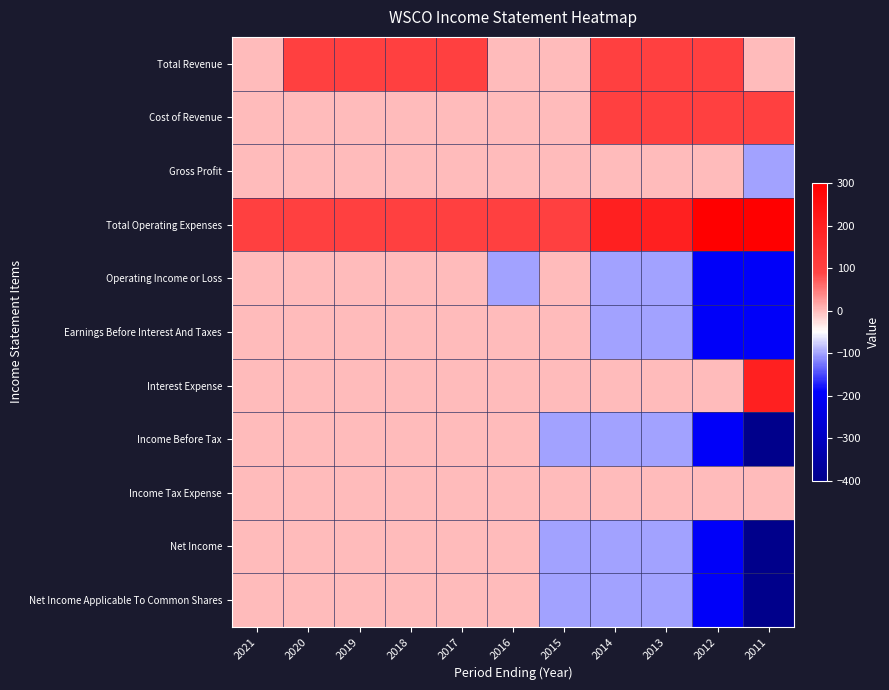

How many series are shown in this chart?

11